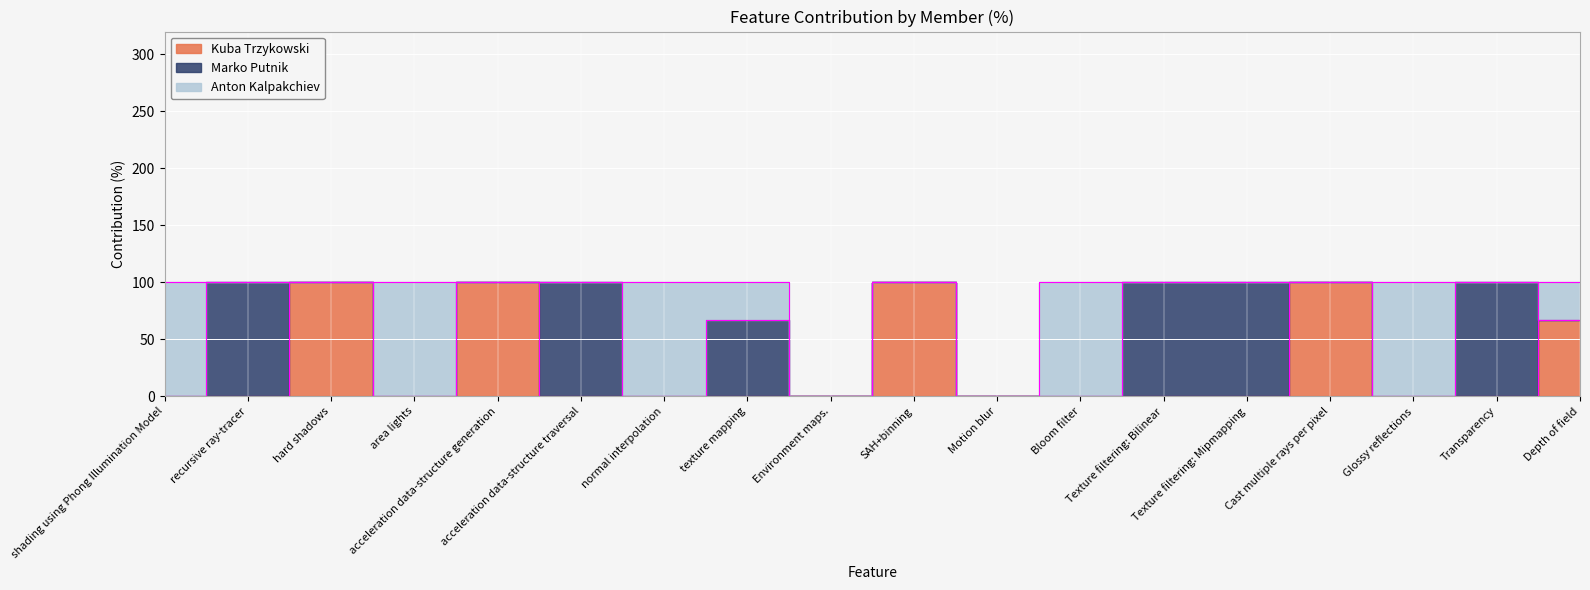

How many Anton Kalpakchiev values are between 0 and 100?

18